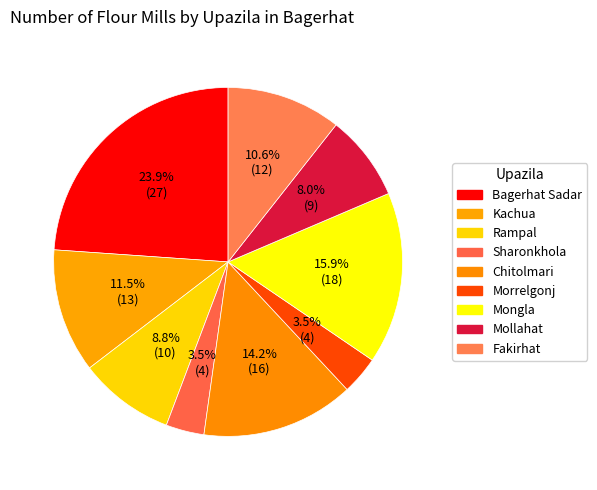

To the nearest percent, what is the difference between the largest and smallest slice percentages?

20%